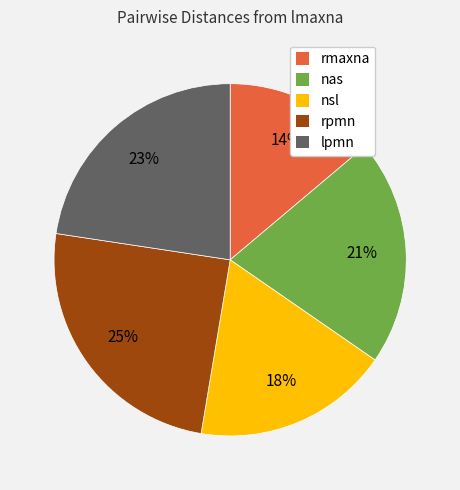

To the nearest percent, what is the average slice percentage?

20%